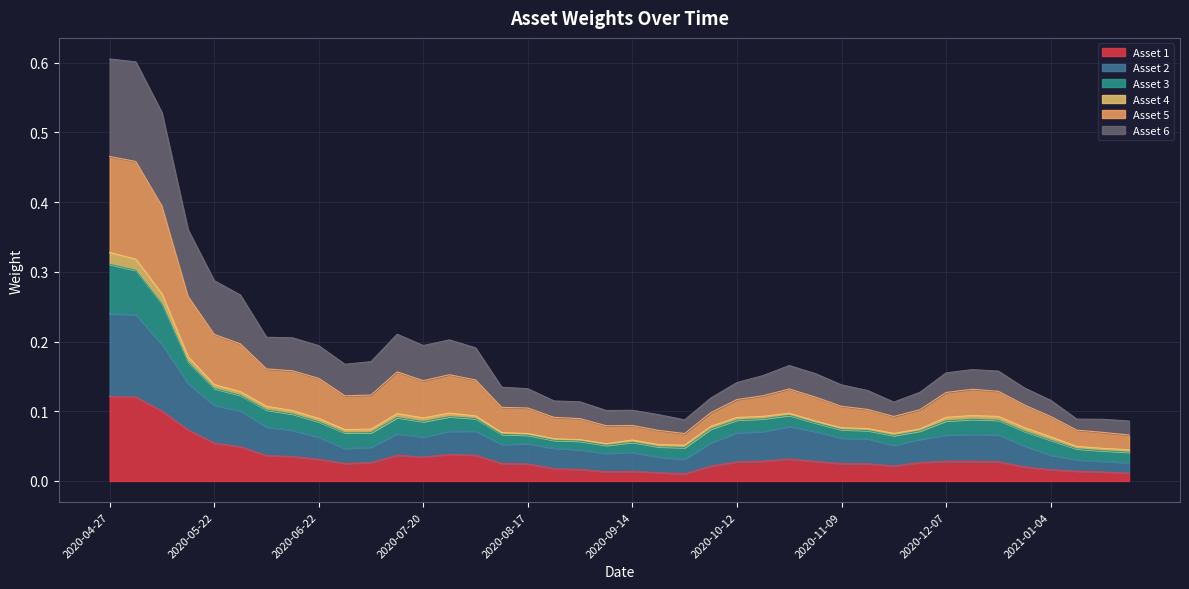

How many categories are shown in the chart?

40